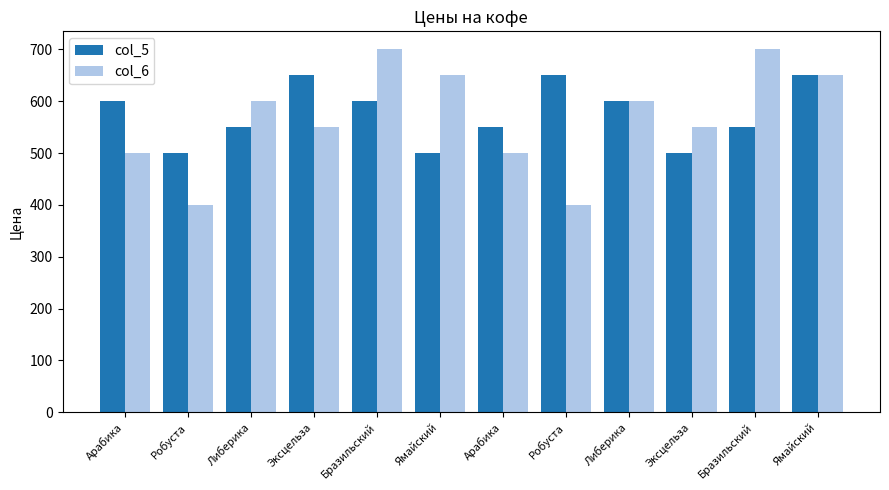

Reading left to right, what are all the values shown in this chart?

col_5: Арабика=600	Робуста=500	Либерика=550	Эксцельза=650	Бразильский=600	Ямайский=500	Арабика=550	Робуста=650	Либерика=600	Эксцельза=500	Бразильский=550	Ямайский=650
col_6: Арабика=500	Робуста=400	Либерика=600	Эксцельза=550	Бразильский=700	Ямайский=650	Арабика=500	Робуста=400	Либерика=600	Эксцельза=550	Бразильский=700	Ямайский=650